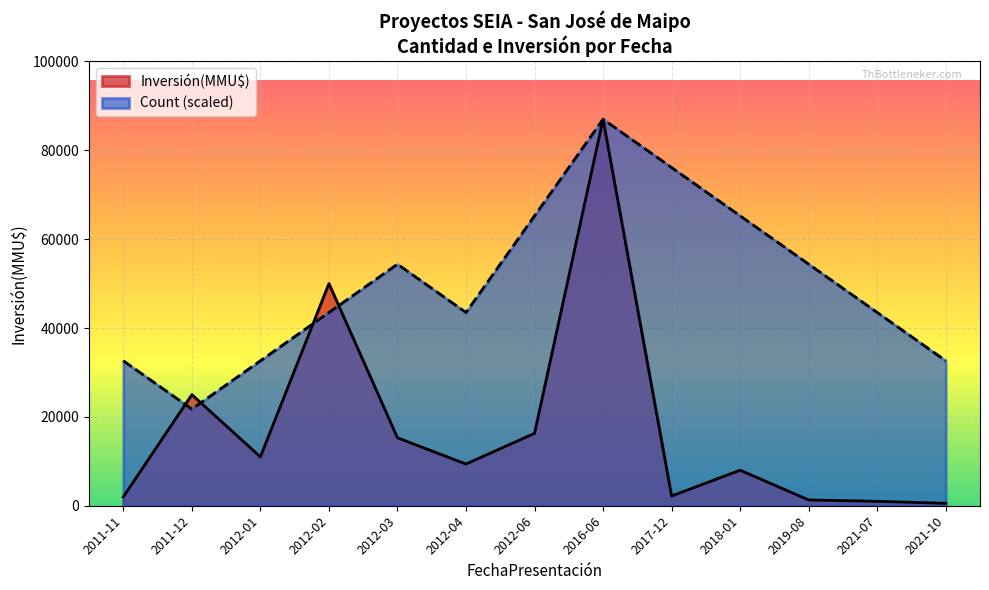

What is the label of the 5th point from the left?

2012-03